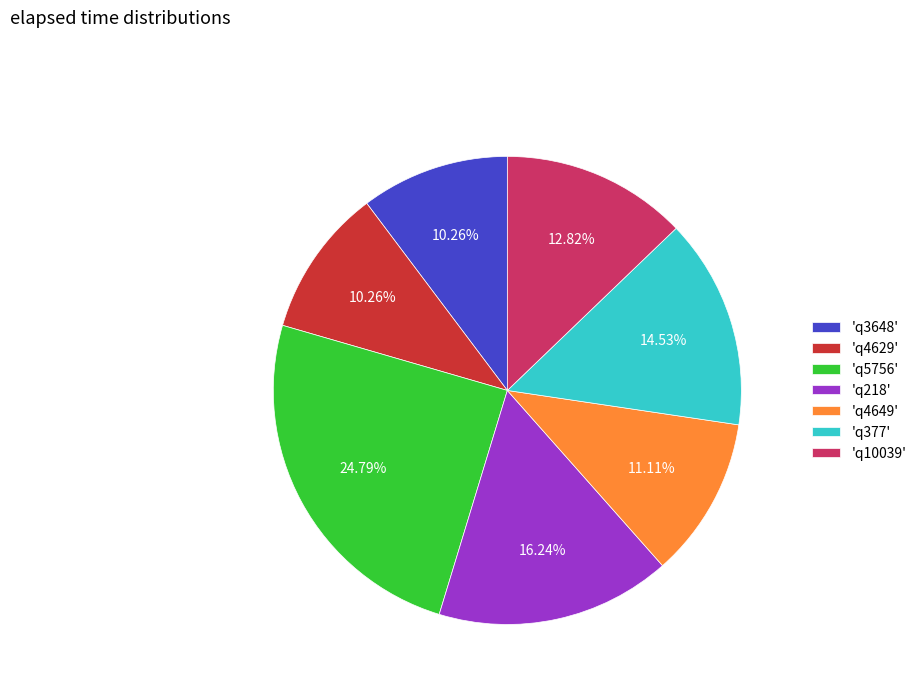

Is there any slice that represents more than half of the pie?

No